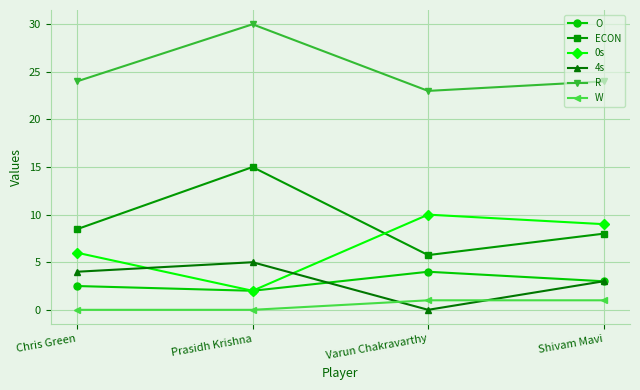

True or false: W has a value of 0.0 at Prasidh Krishna.

True